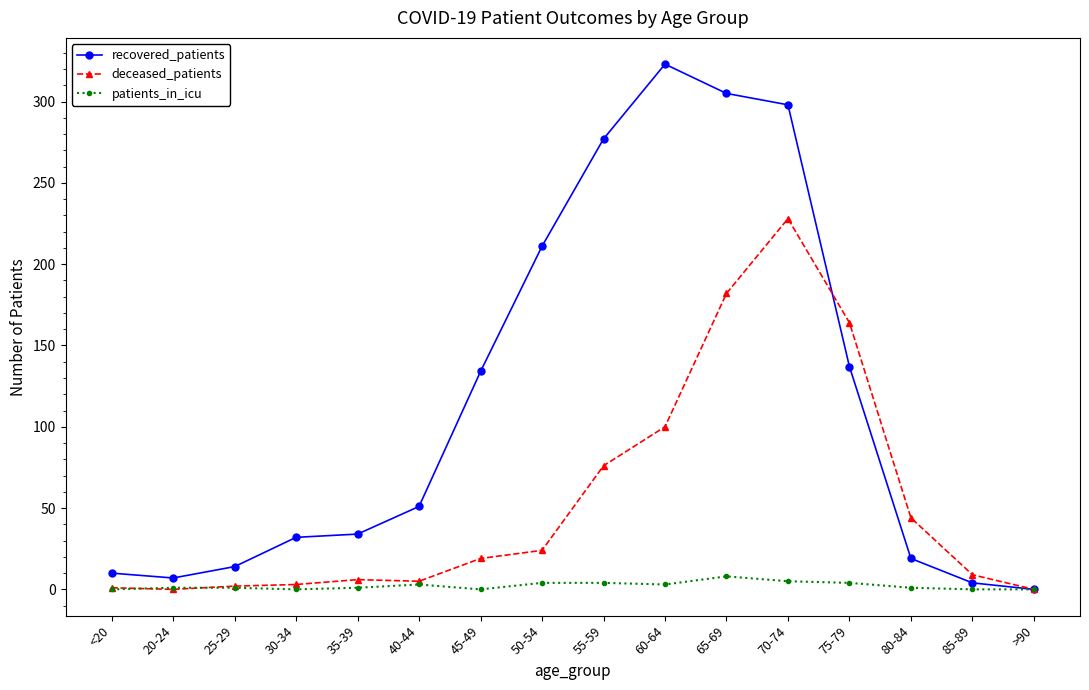

What is the sum of all patients_in_icu values?

35